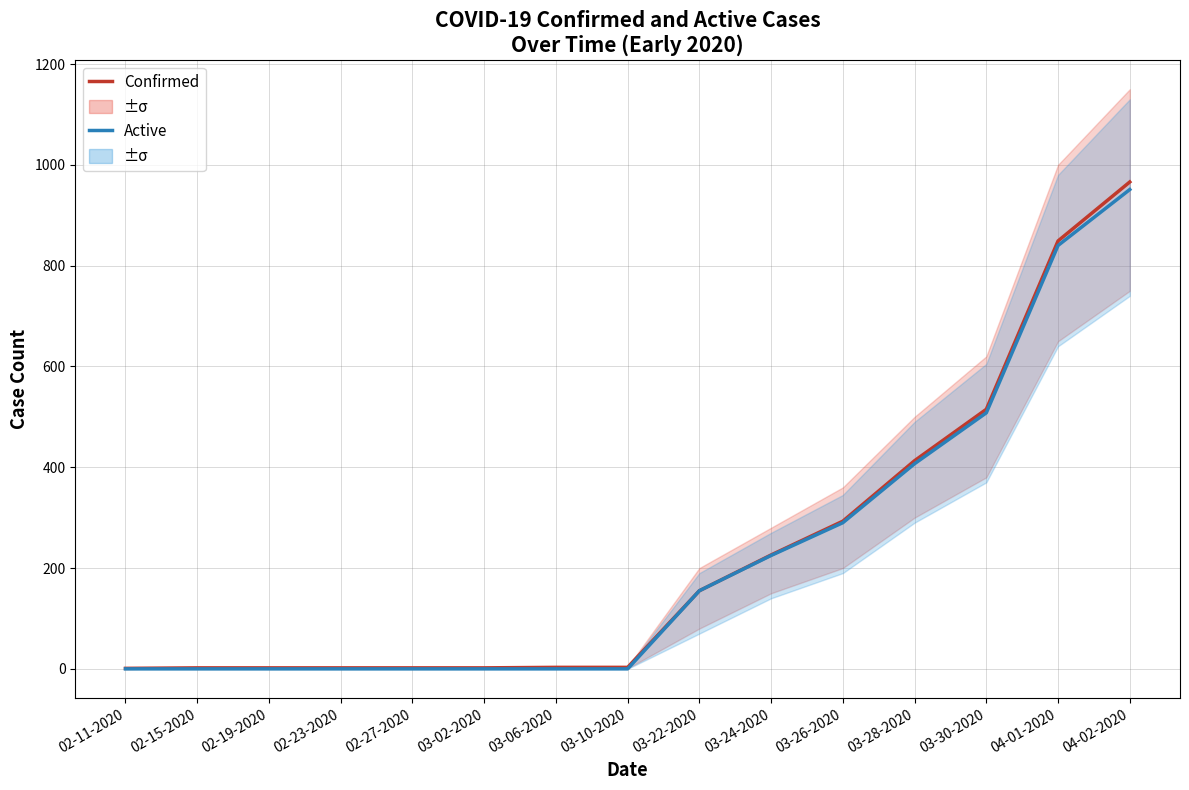

True or false: Active has a value of 0 at 03-10-2020.

True